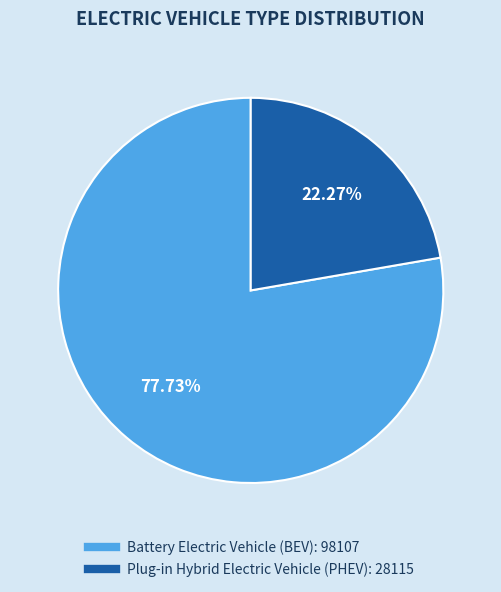

Is the sum of Battery Electric Vehicle (BEV) and Plug-in Hybrid Electric Vehicle (PHEV) greater than half?

Yes